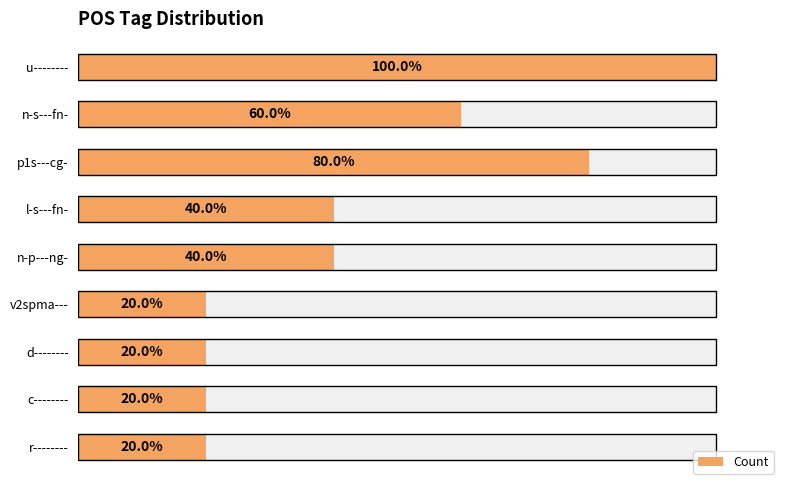

Reading left to right, transcribe all the data shown in this chart.

5	3	4	2	2	1	1	1	1